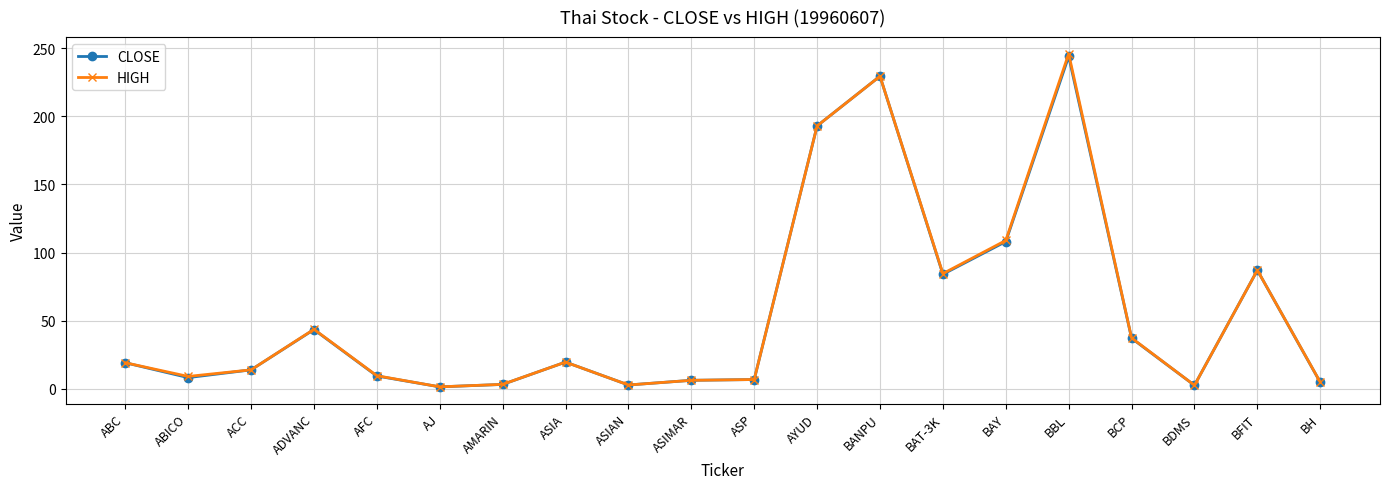

What is the label of the 20th point from the left?

BH